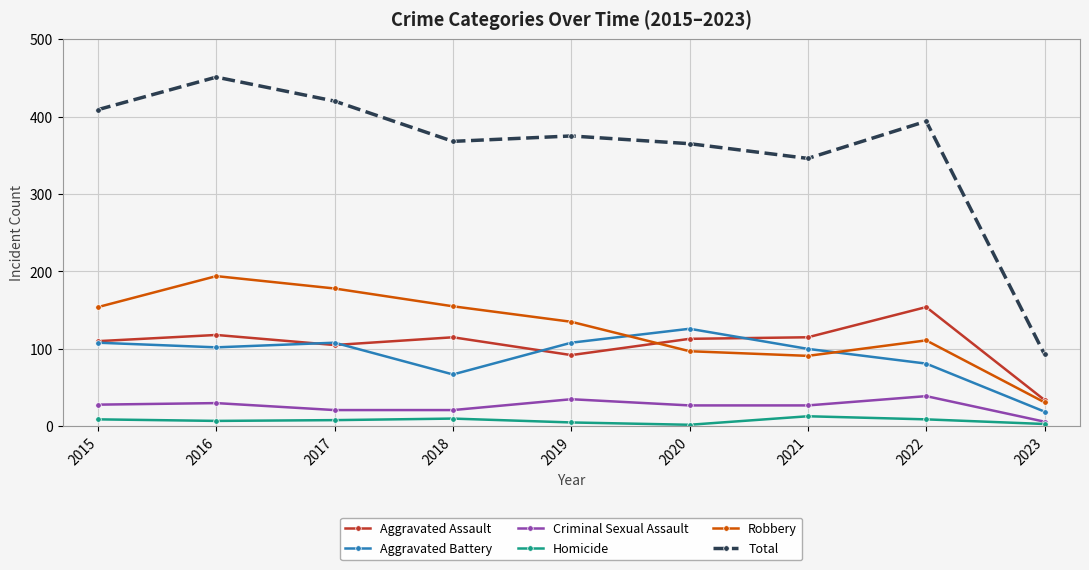

How many lines are shown in the chart?

6